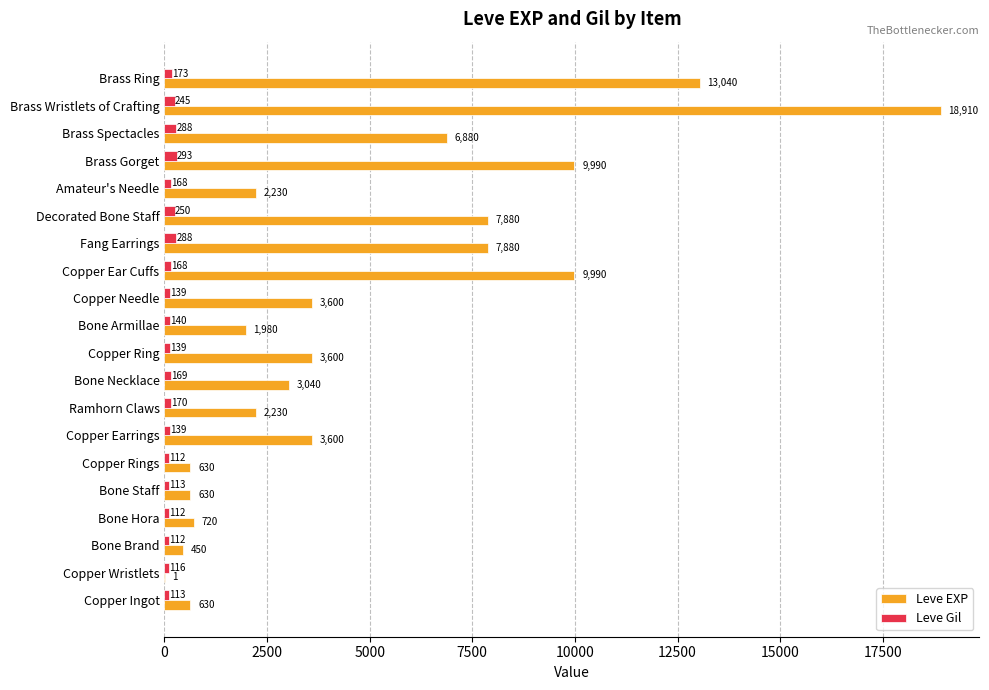

What is the maximum value shown in the chart?

18910